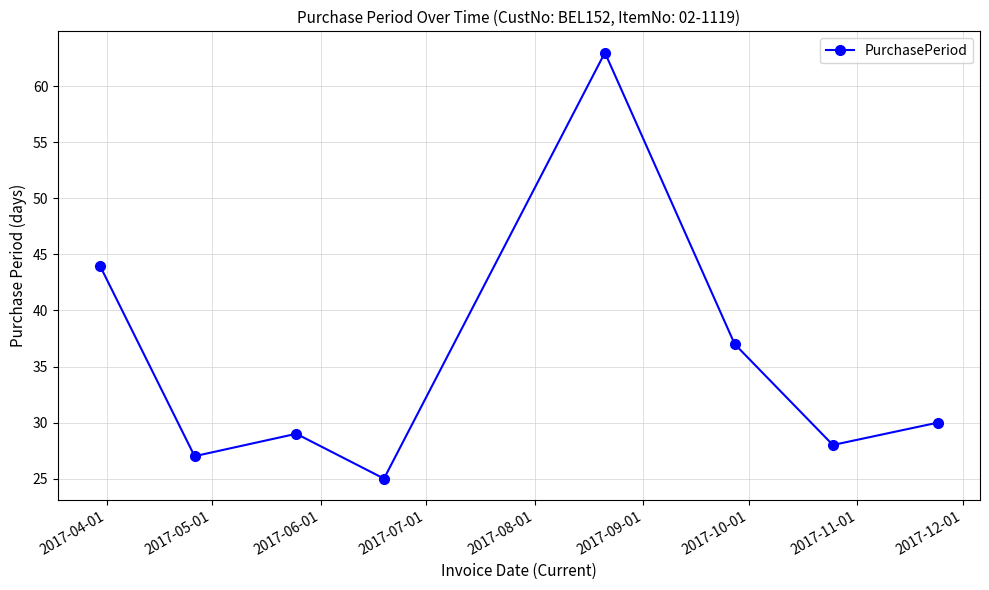

What is the average value?

35